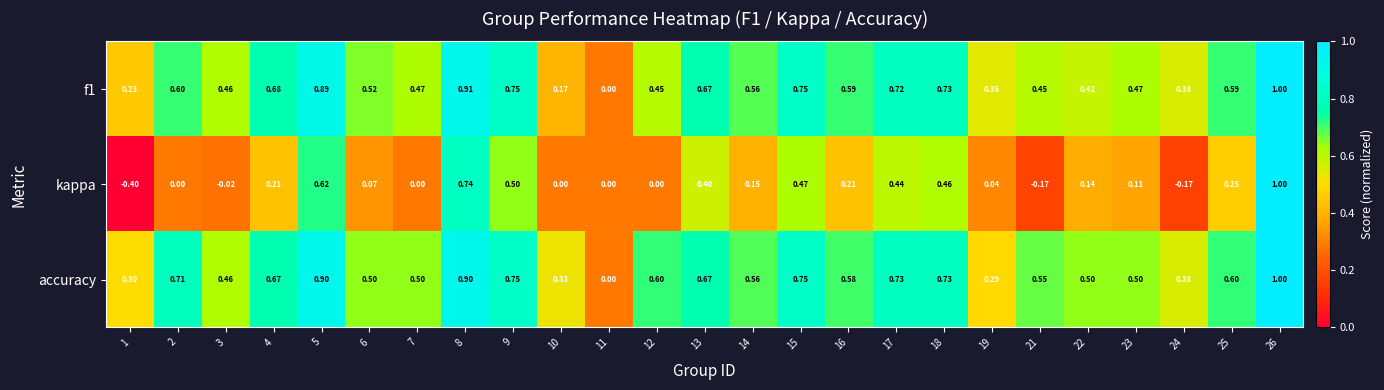

What is the total value across all series at 5?

2.4